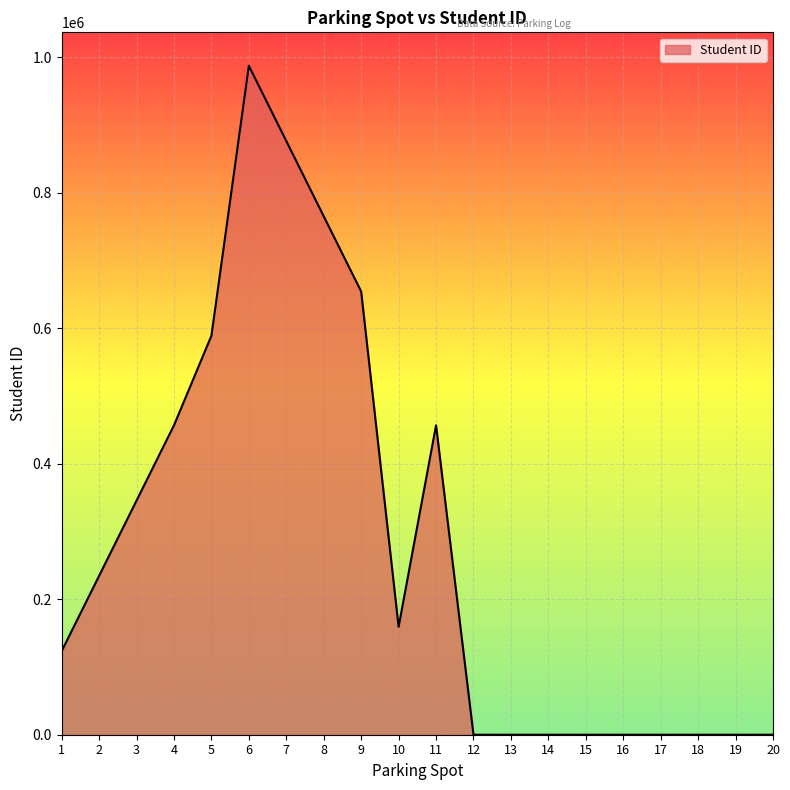

What is the change in value from 7 to 19?

-876543